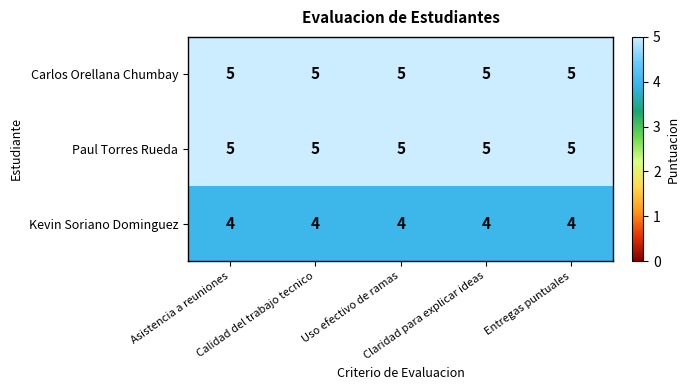

At how many categories does at least one series exceed 4?

5